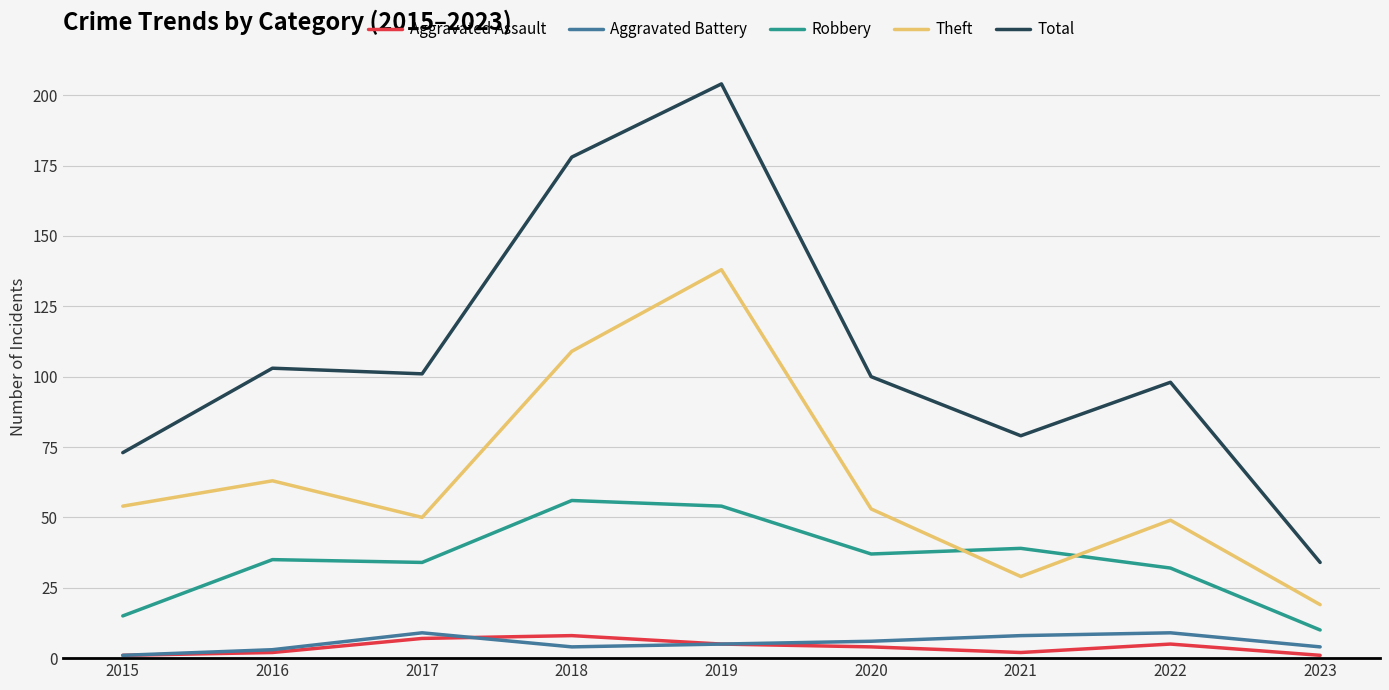

At how many categories does at least one series exceed 142?

2